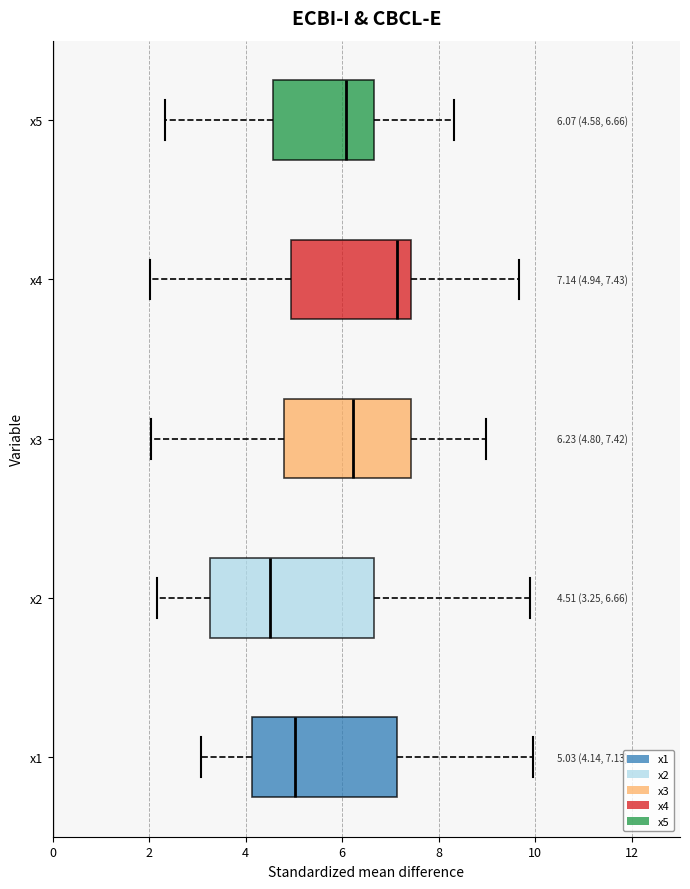

Which box is the widest, from its left edge to its right edge?

x2